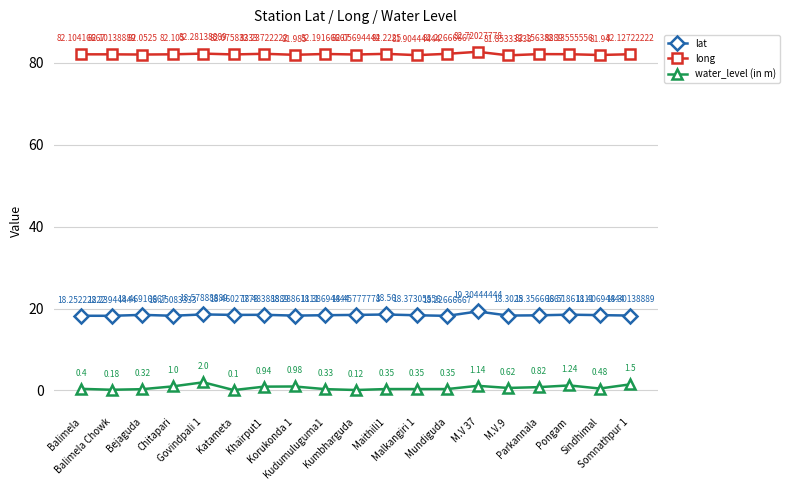

What is the difference between the long values at M.V.9 and Malkangiri 1?

0.1